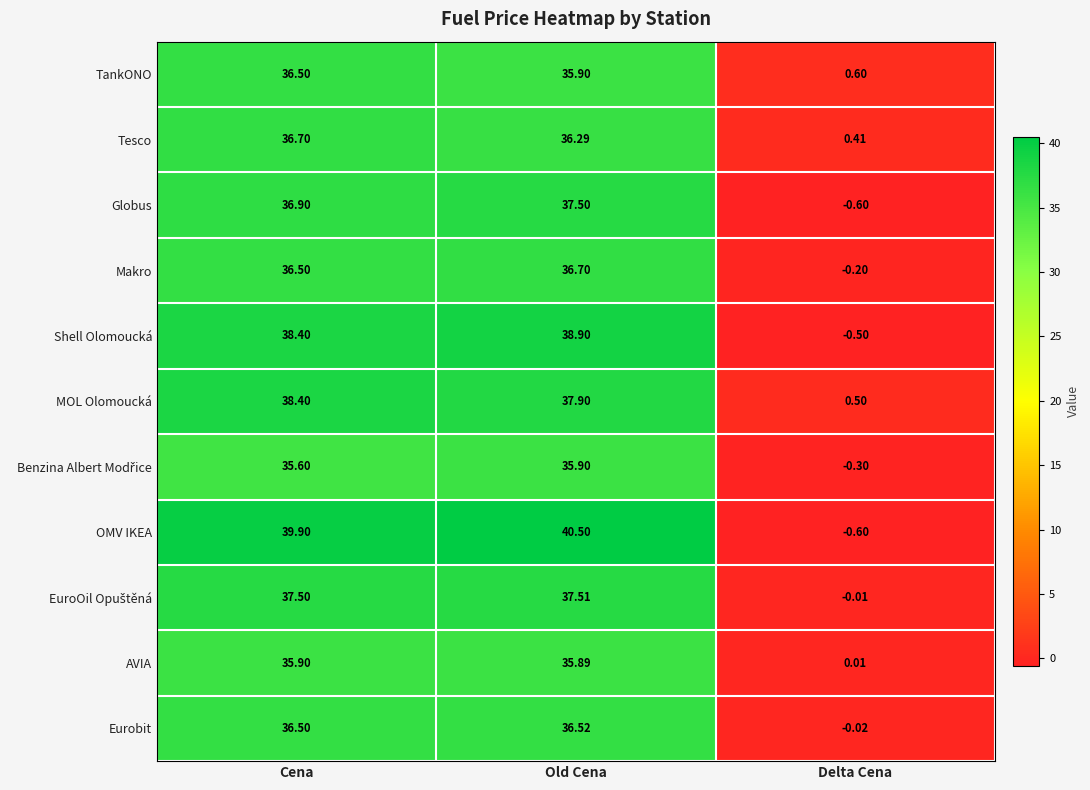

How many negative values does the Globus series have?

1